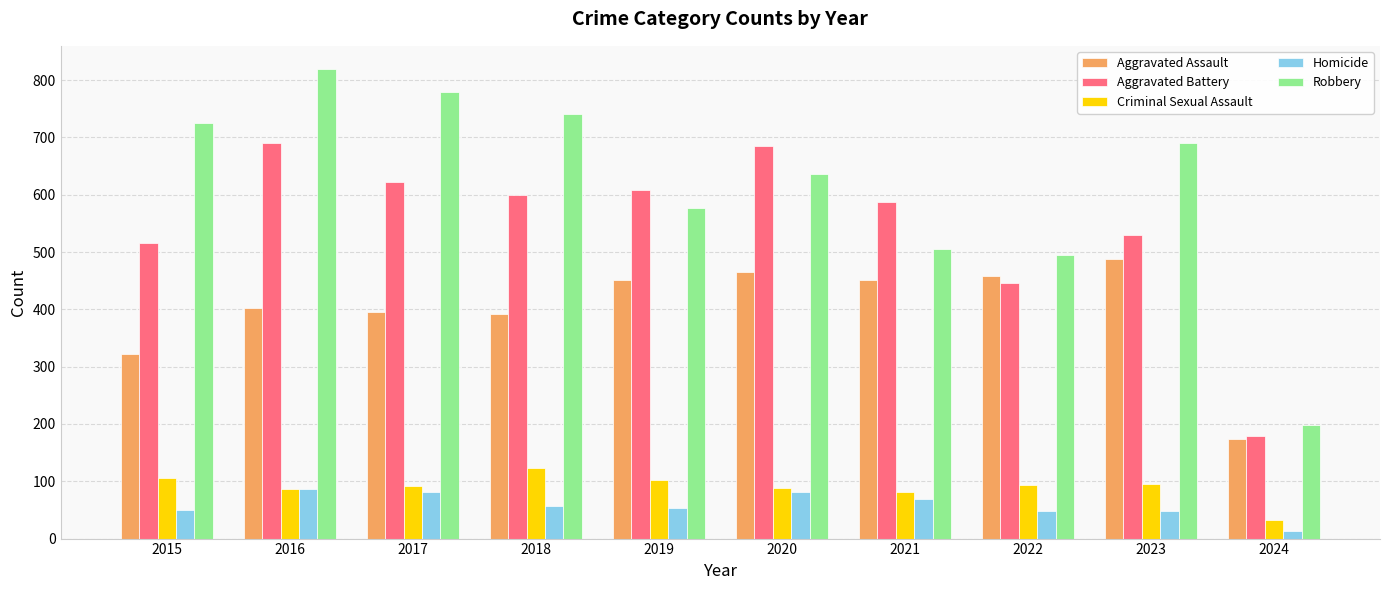

The value of Homicide at 2015 is 50. True or false?

True